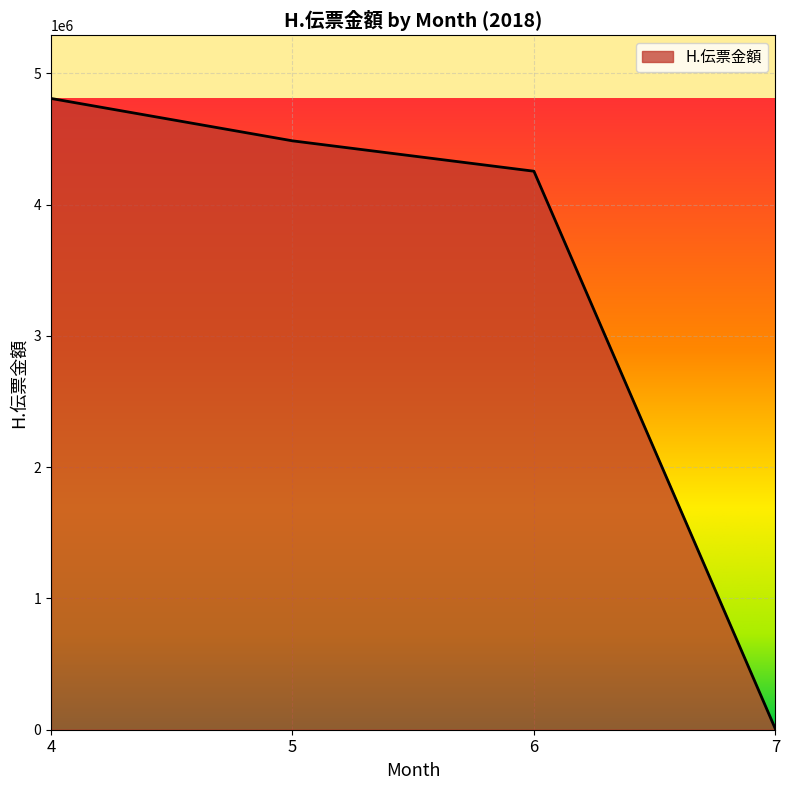

List the labels in order of value, largest first.

4, 5, 6, 7